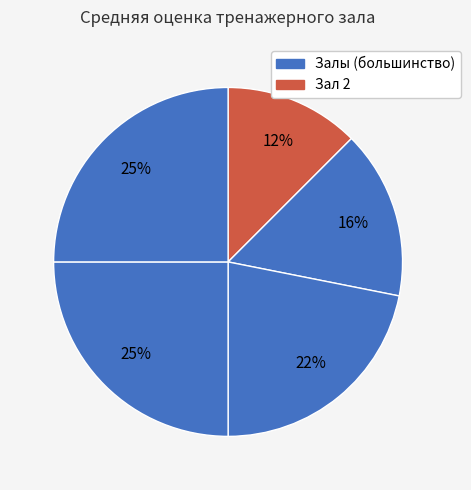

How many segments does this pie chart have?

5